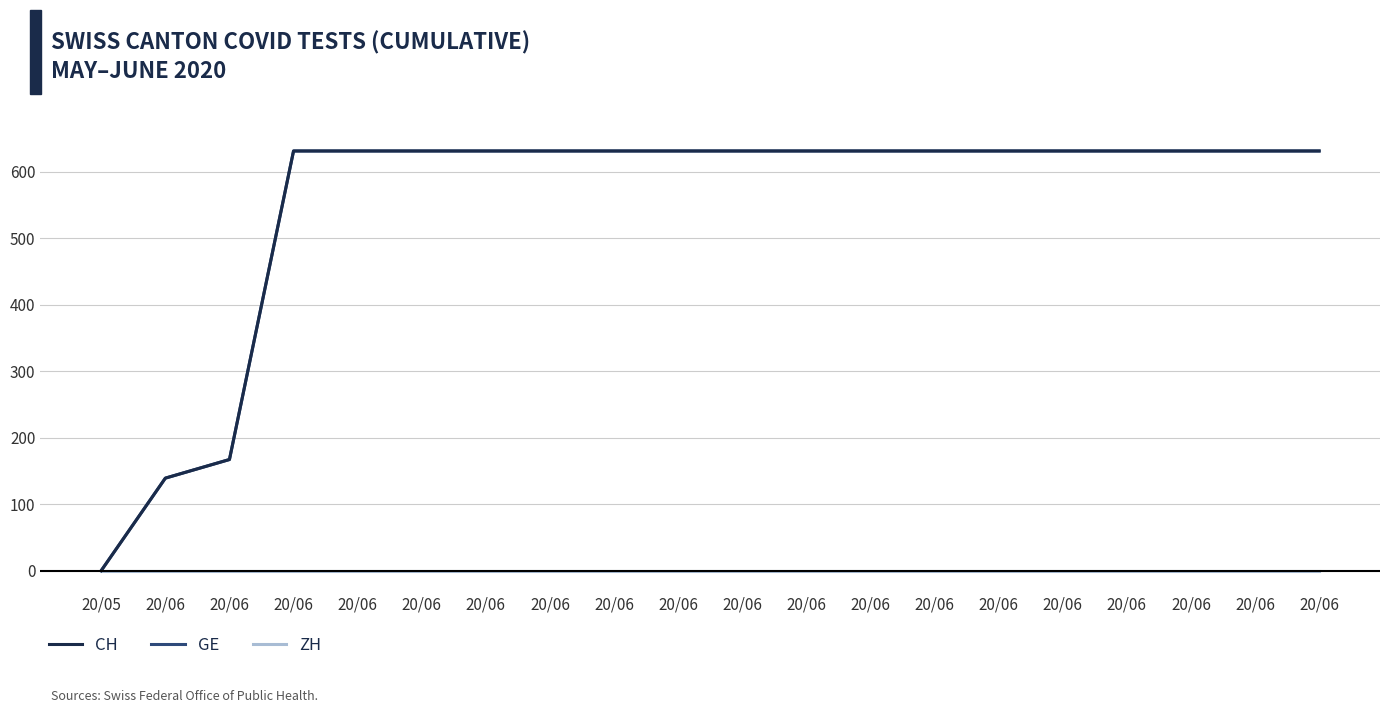

How many lines are shown in the chart?

3